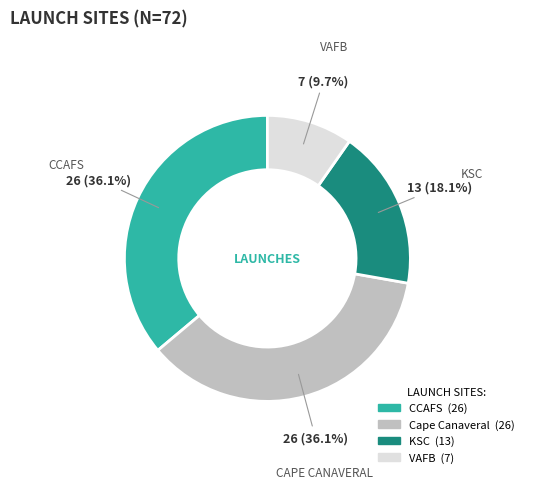

Which has a higher value, VAFB or KSC?

KSC